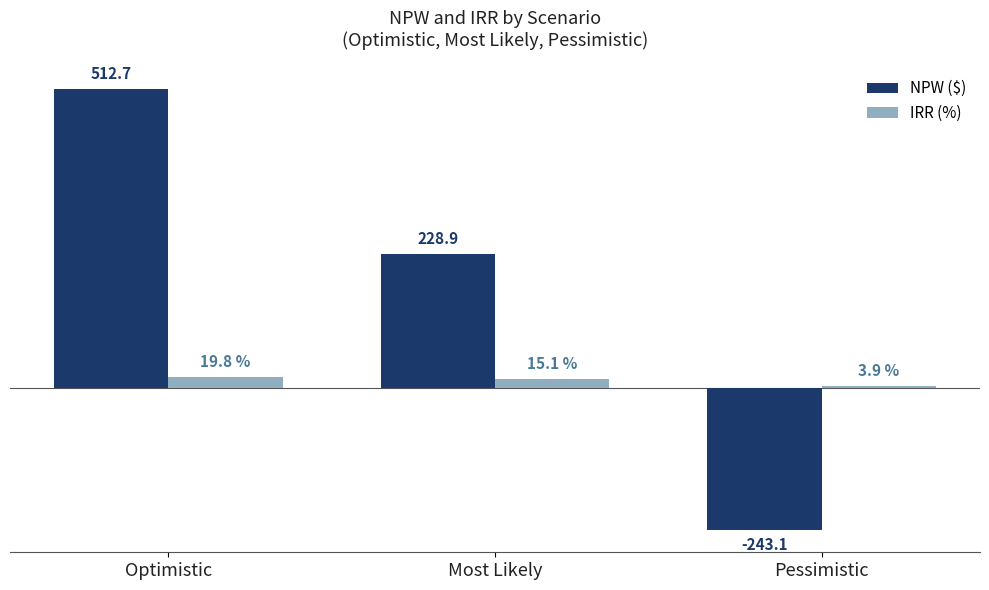

Which category has the lowest value across all series?

Pessimistic